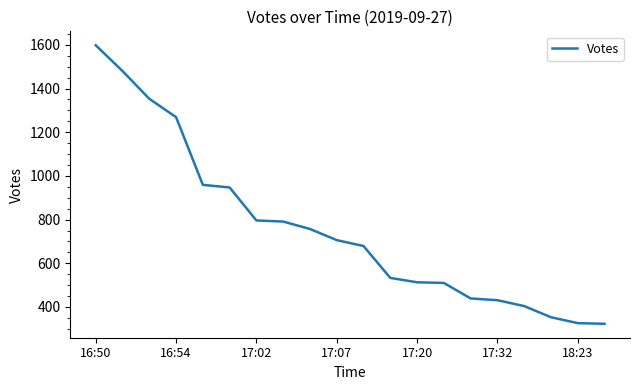

What is the maximum value shown in the chart?

1598